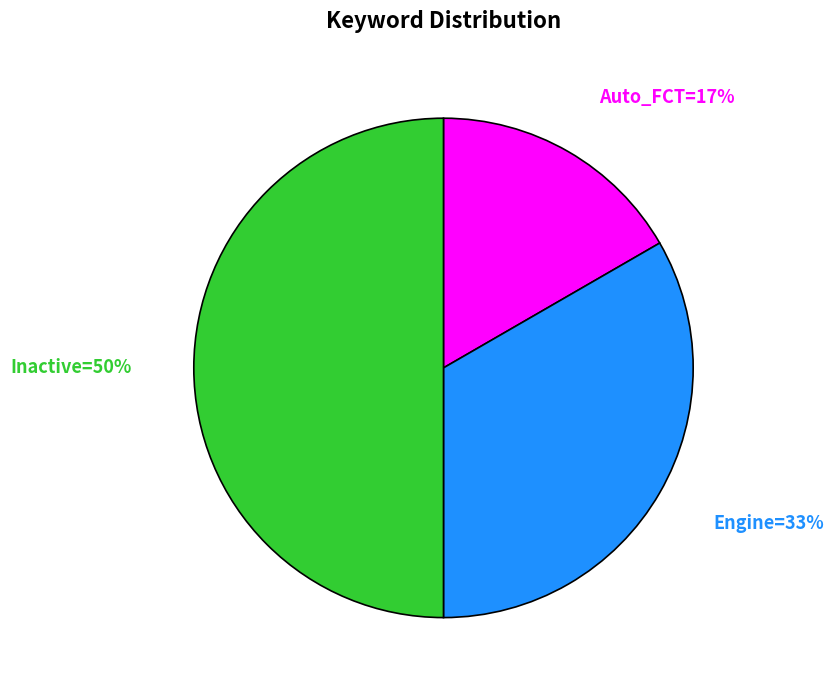

To the nearest percent, what is the average slice percentage?

33%